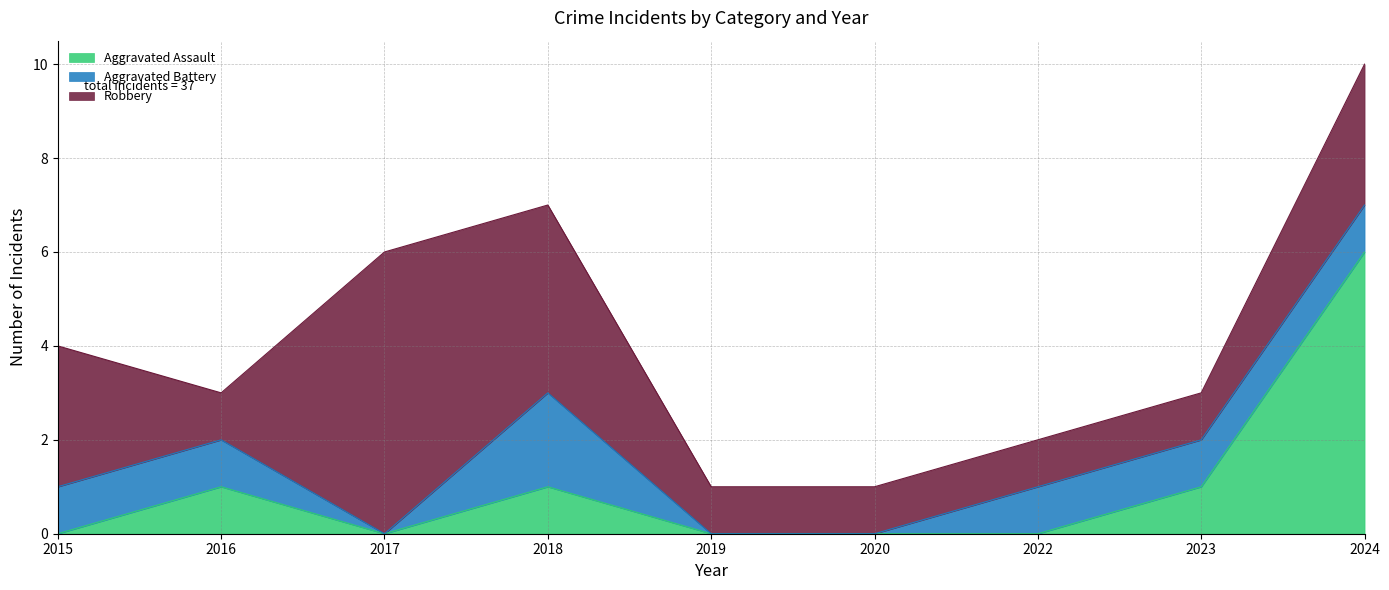

What is the sum of the Robbery values at 2015 and 2017?

9